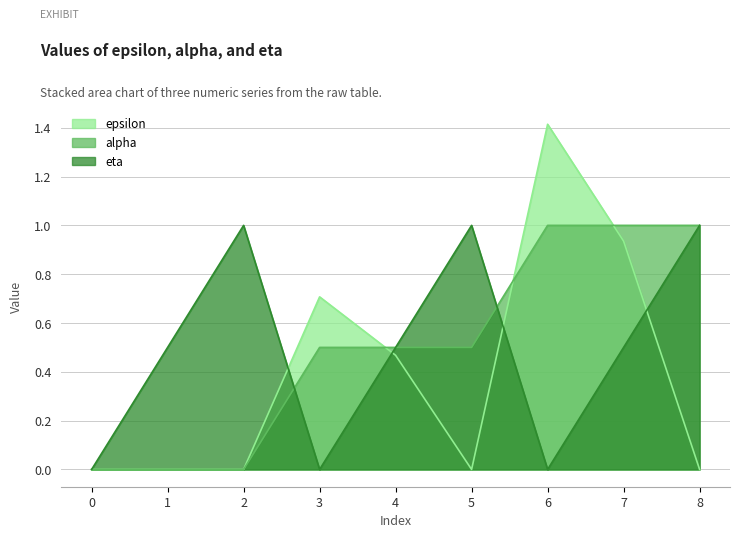

True or false: epsilon has a value of 0.8 at 4.

False